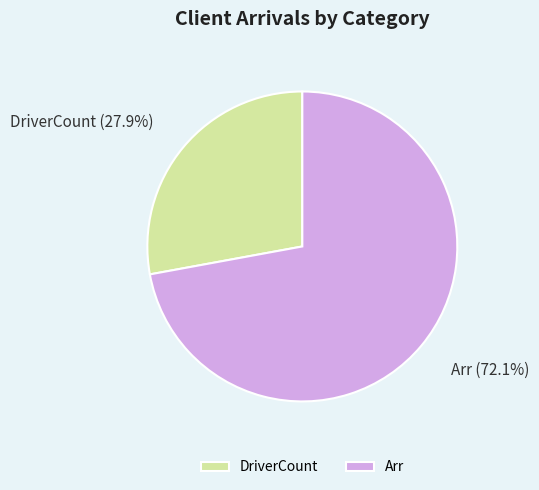

Approximately how many times larger is the value at DriverCount compared to Arr?

0.4